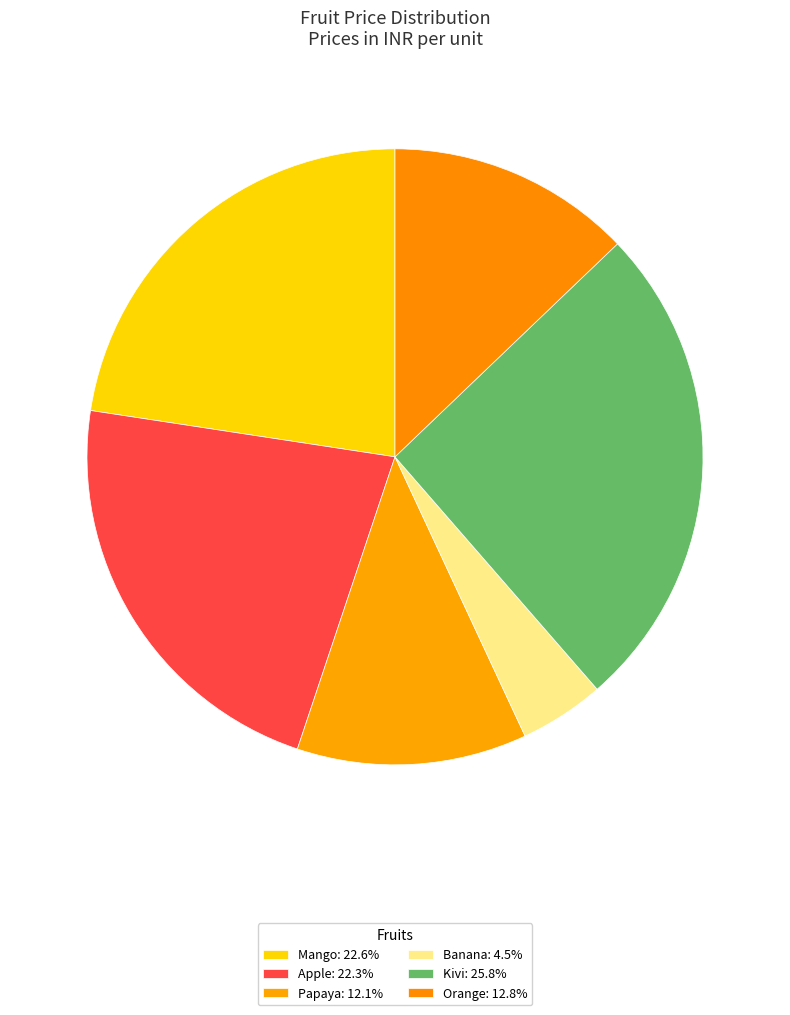

Count the number of slices in the pie.

6